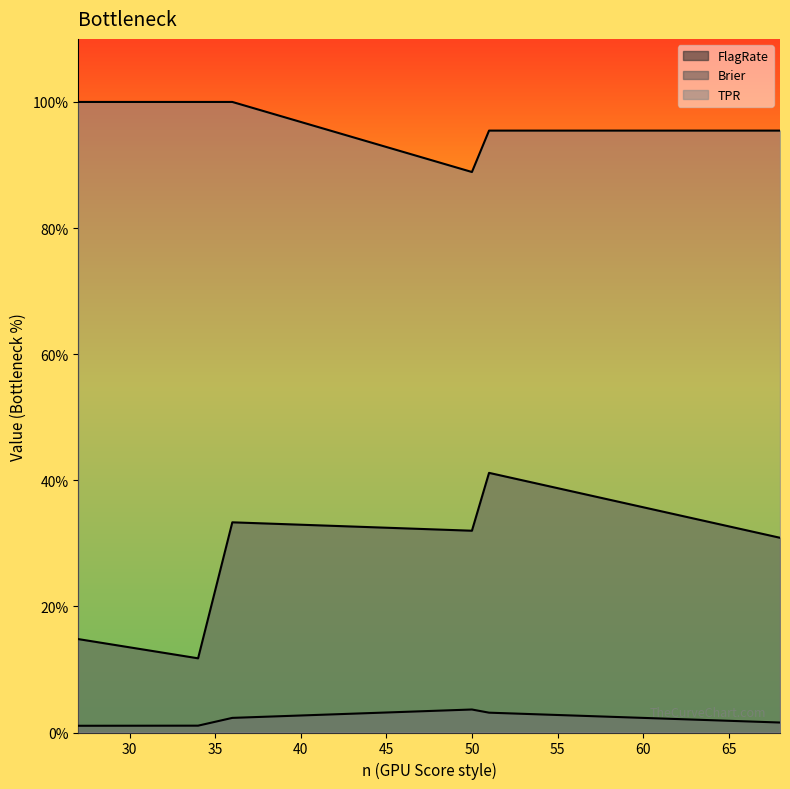

Reading right to left, extract all data points from this chart.

FlagRate: 51=0.4	36=0.3	50=0.3	68=0.3	27=0.1	34=0.1
Brier: 51=0.0	36=0.0	50=0.0	68=0.0	27=0.0	34=0.0
TPR: 51=1.0	36=1.0	50=0.9	68=1.0	27=1.0	34=1.0